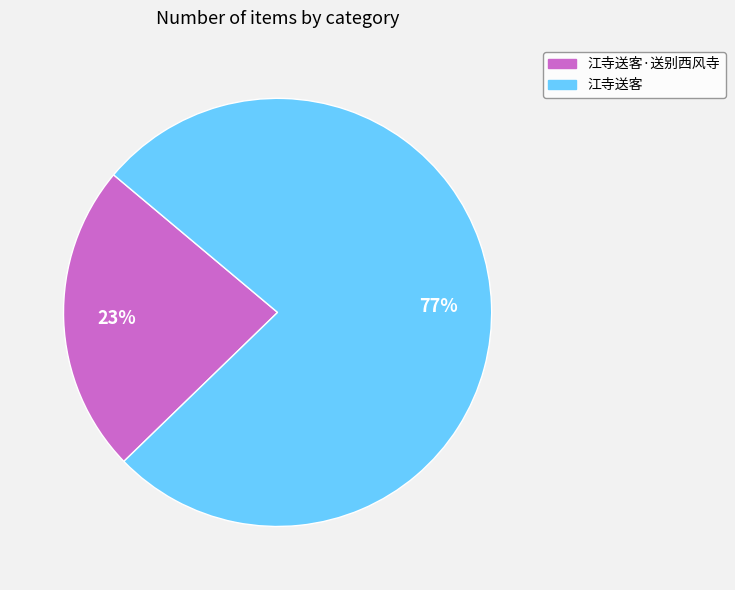

To the nearest percent, what is the average slice percentage?

50%